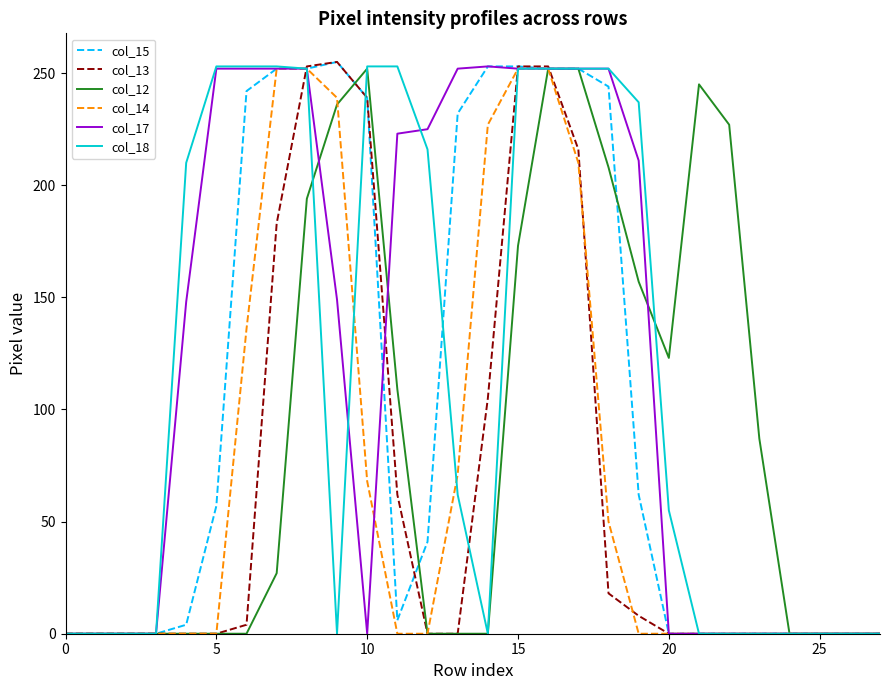

What is the maximum value shown in the chart?

255